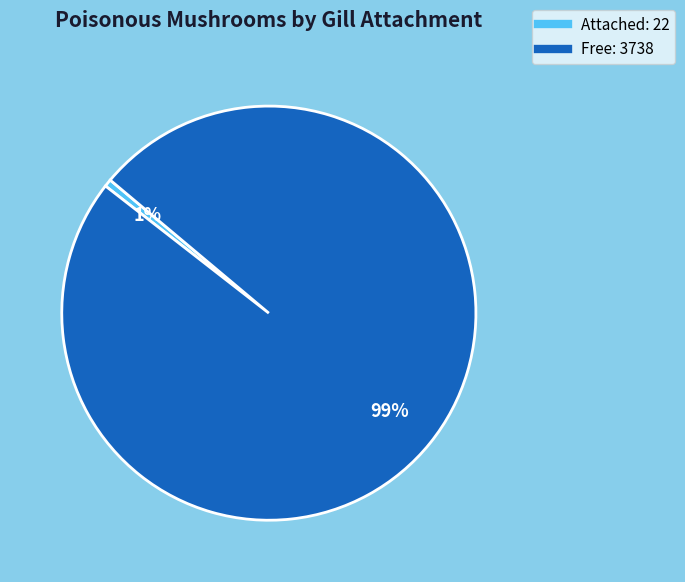

Count the number of slices in the pie.

2